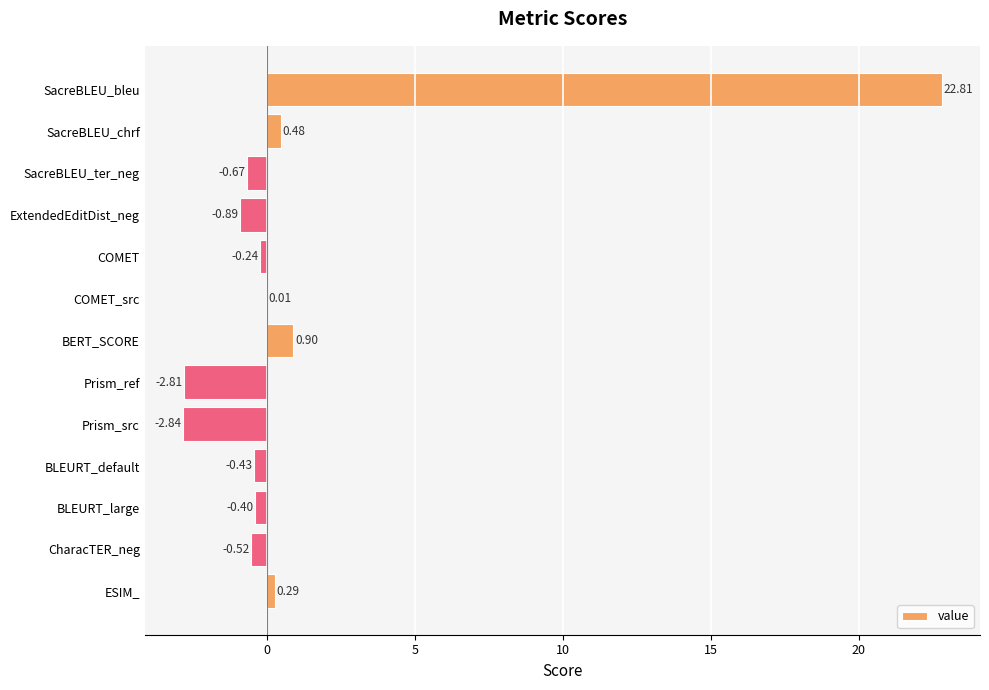

At which label is the value closest to 9?

BERT_SCORE